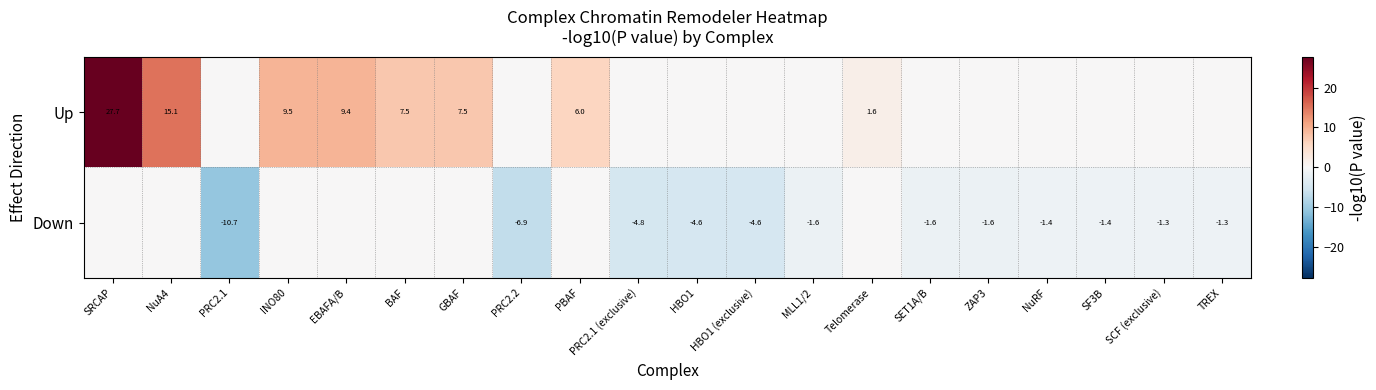

What is the greatest value displayed?

27.7